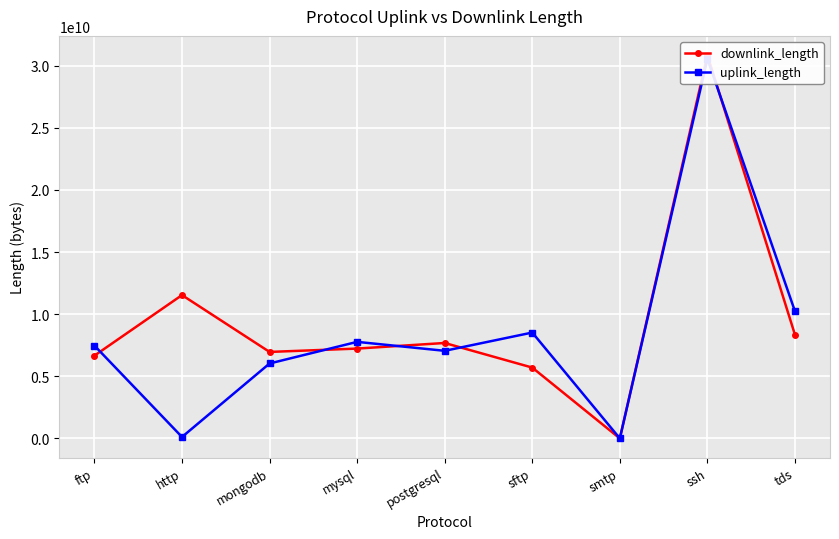

What is the smallest value displayed?

59397